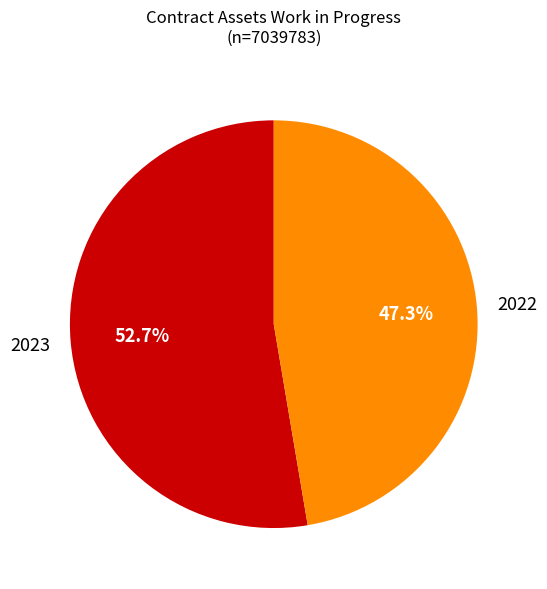

Is there a majority slice in this chart?

Yes